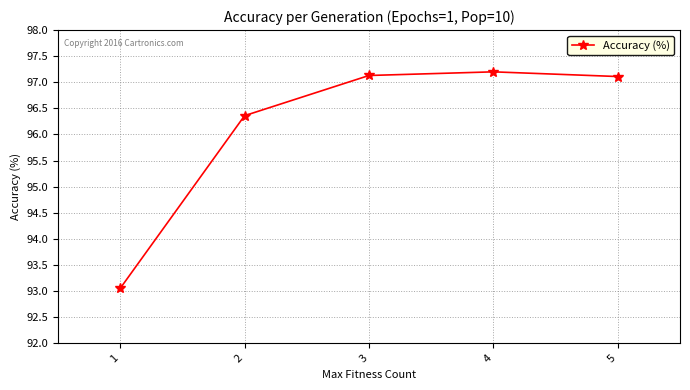

What is the greatest value displayed?

97.2